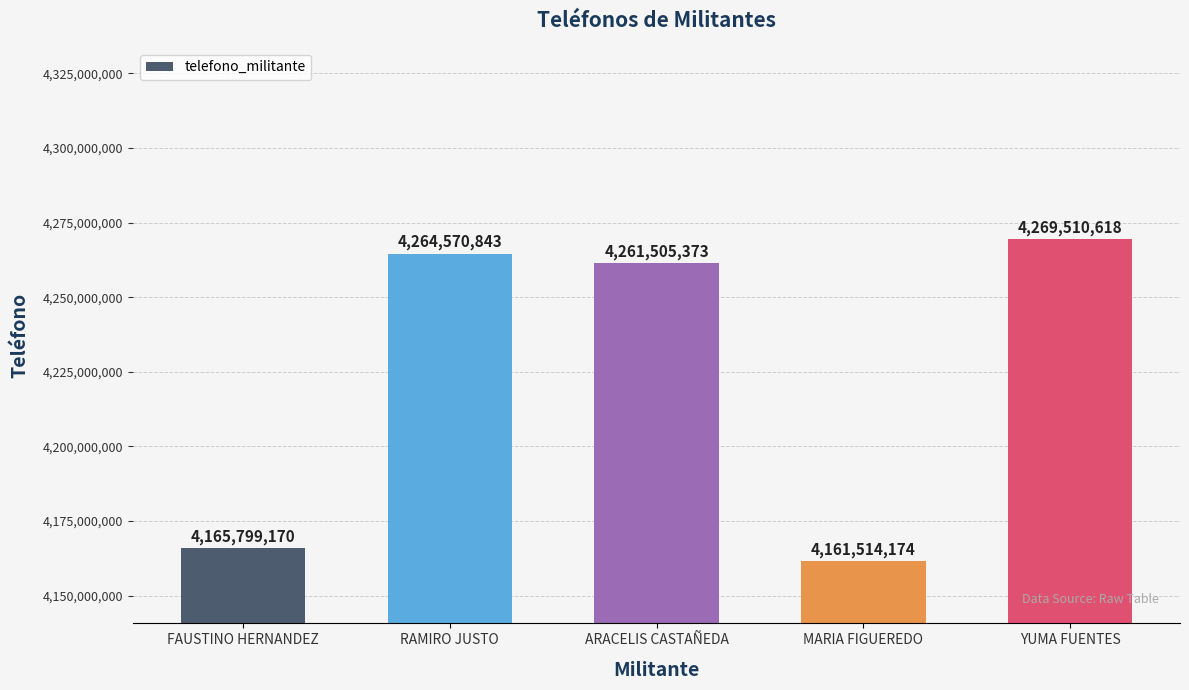

What is the value of the 5th bar from the left?

4269510618